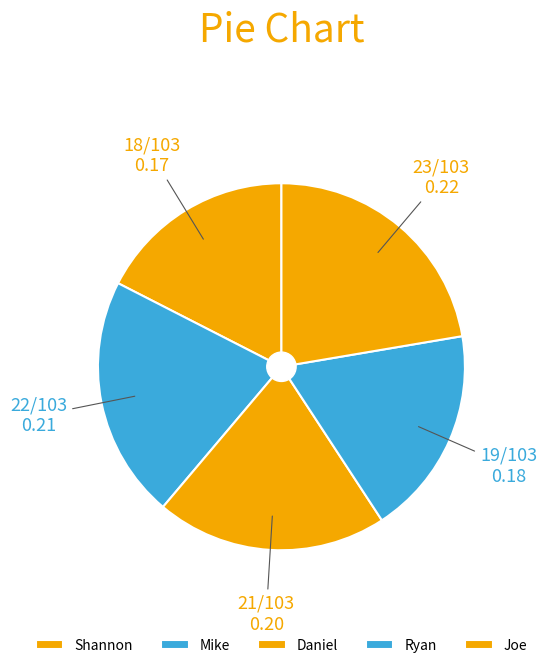

To the nearest percent, what portion does Mike represent?

21%